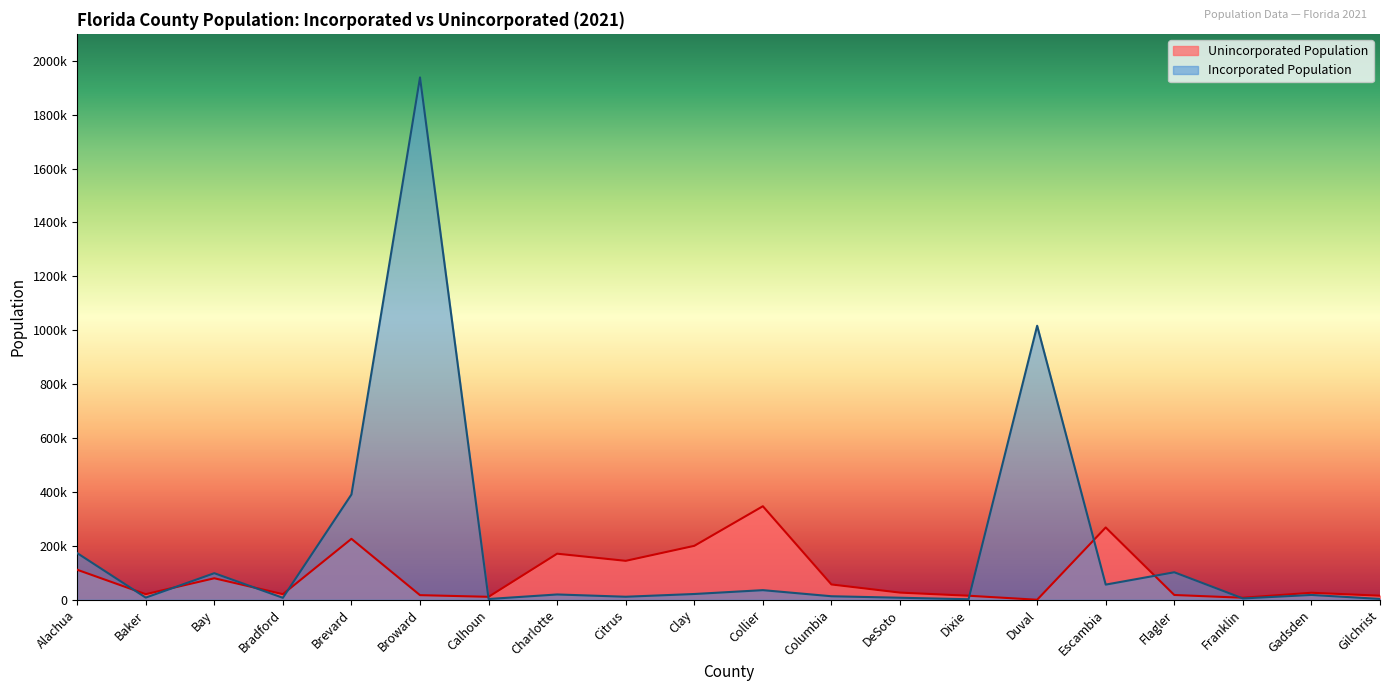

Which category has the highest value across all series?

Broward